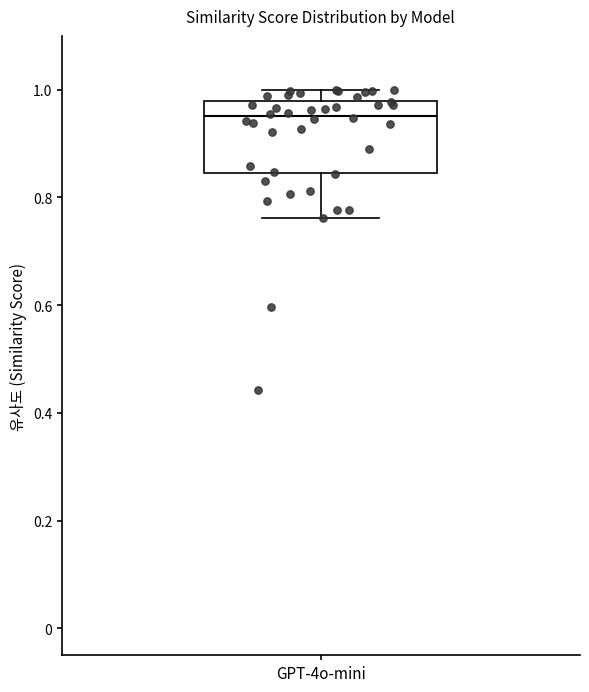

Transcribe this box plot: give where the median line is, the range the box spans, and where the two whiskers end, as read against the y-axis. The values are not printed on the chart, so give them approximately, as read against the axis.

median 0.96, box 0.84 to 0.98, whiskers 0.76 to 1.00